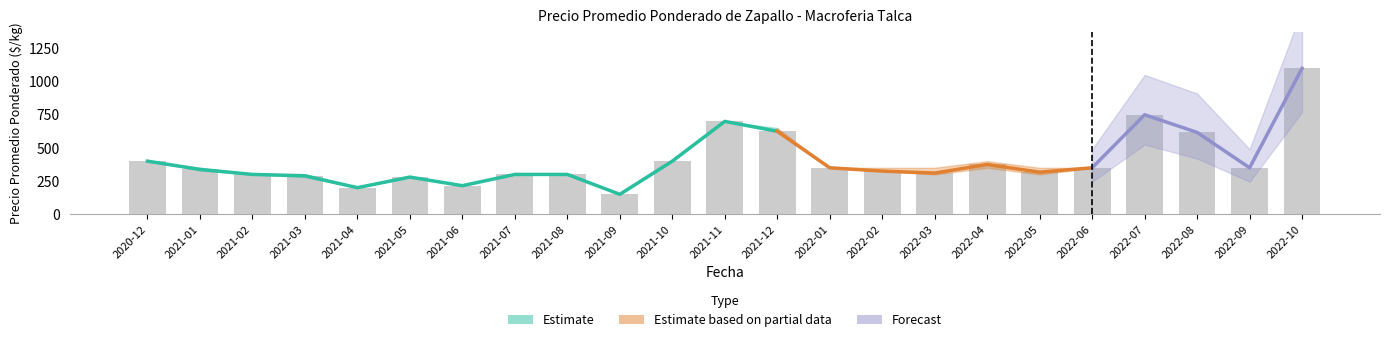

At which label does Precio promedio ponderado first exceed 338?

2020-12